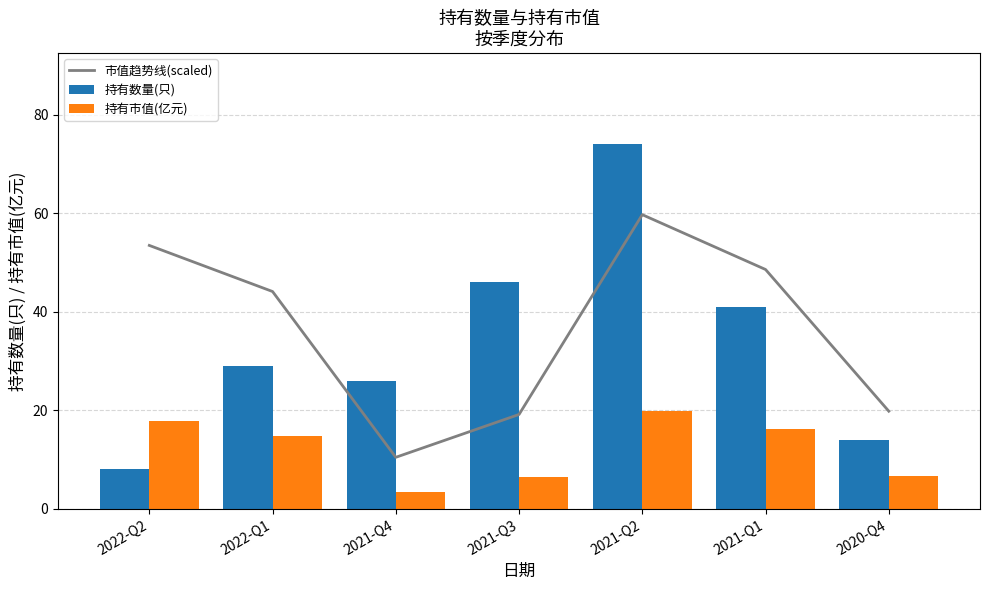

Reading left to right, what are all the values shown in this chart?

市值趋势线(scaled): 2022-Q2=53.5	2022-Q1=44.1	2021-Q4=10.4	2021-Q3=19.1	2021-Q2=59.7	2021-Q1=48.6	2020-Q4=19.8
持有数量(只): 2022-Q2=8.0	2022-Q1=29.0	2021-Q4=26.0	2021-Q3=46.0	2021-Q2=74.0	2021-Q1=41.0	2020-Q4=14.0
持有市值(亿元): 2022-Q2=17.8	2022-Q1=14.7	2021-Q4=3.5	2021-Q3=6.4	2021-Q2=19.9	2021-Q1=16.2	2020-Q4=6.6